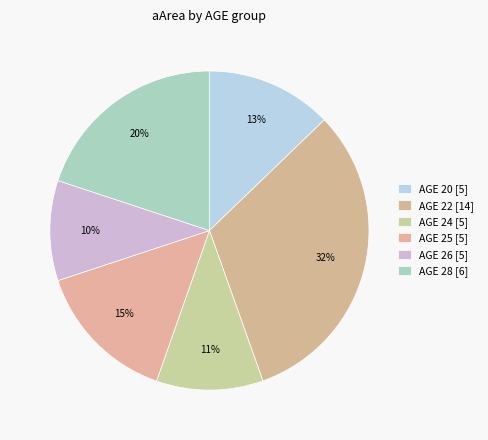

To the nearest percent, what is the difference between the largest and smallest slice percentages?

22%